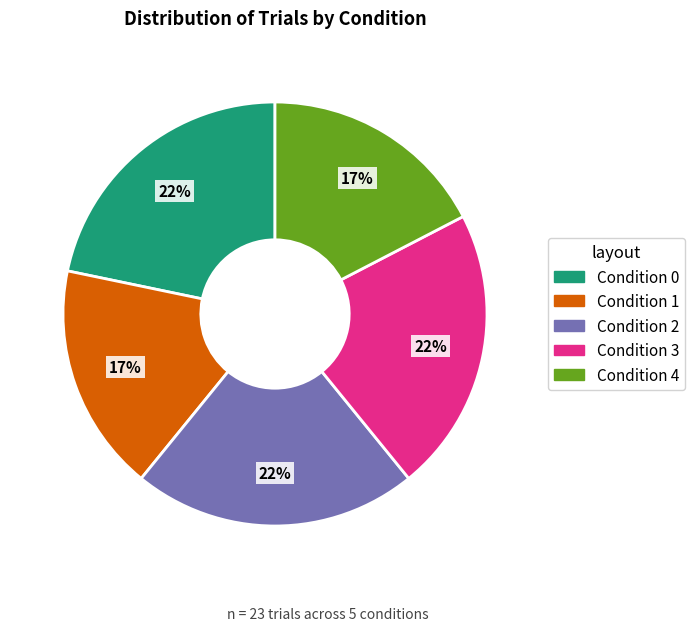

Count the number of slices in the pie.

5